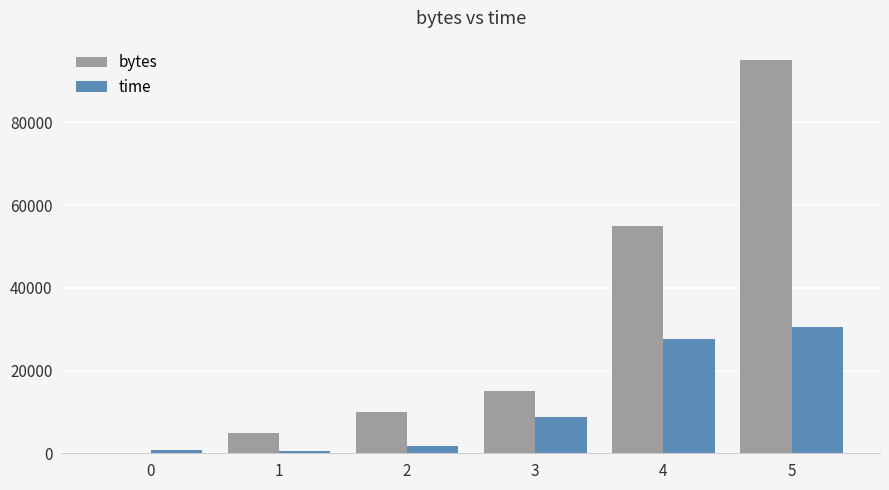

The bytes series shows 55001.0 at 4. True or false?

True